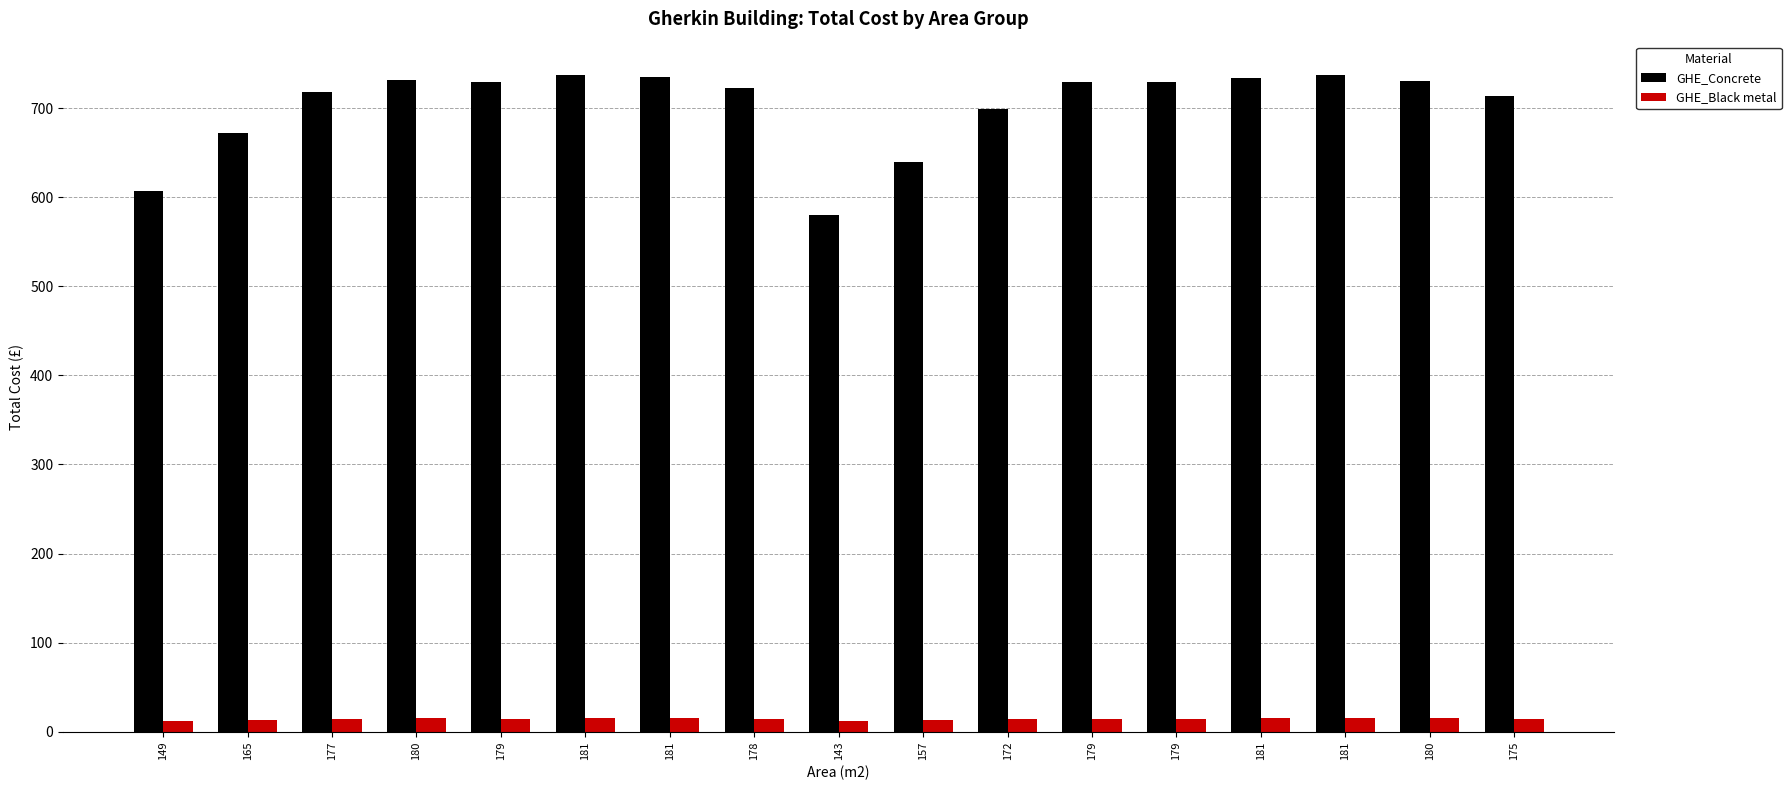

What is the difference between the GHE_Concrete values at 157 and 181?

95.8